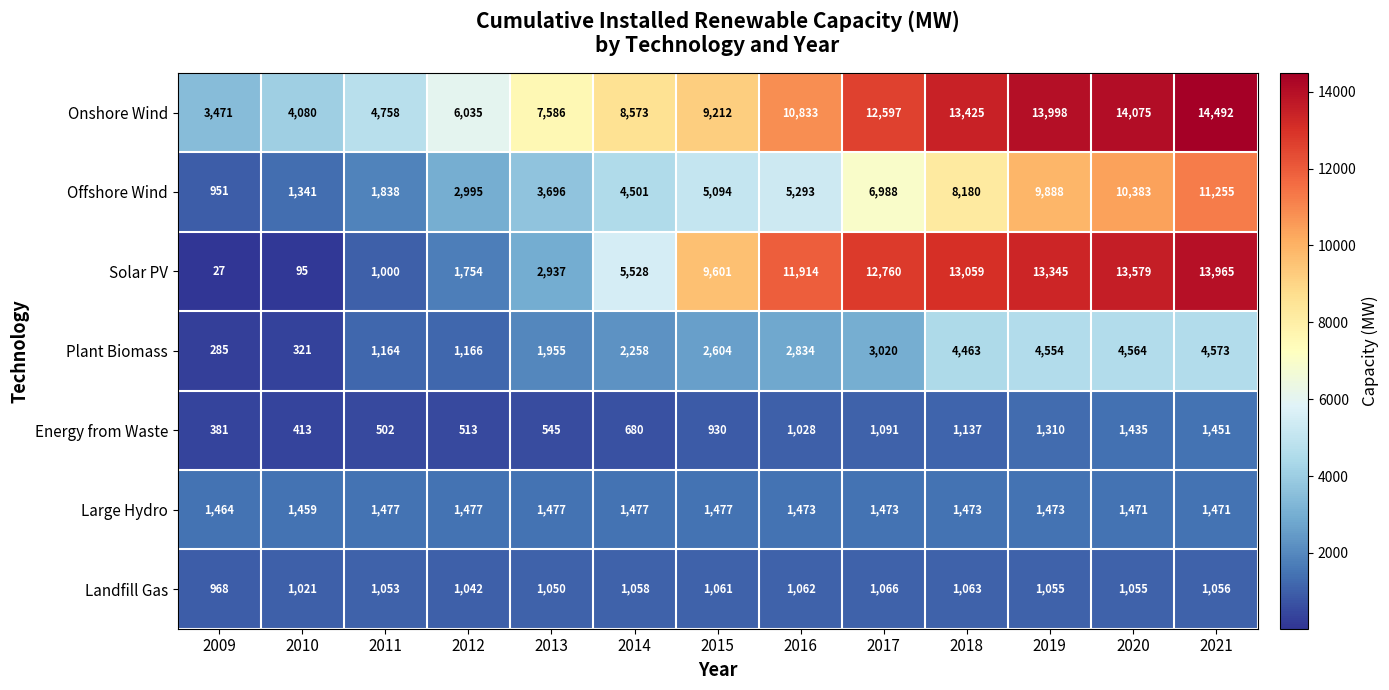

What is the difference between the highest and lowest values at 2018?

12362